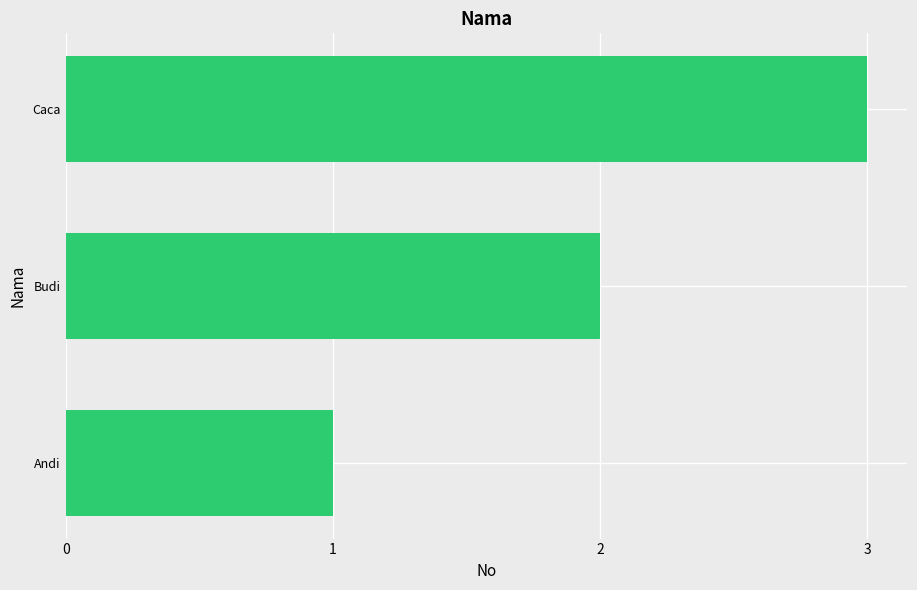

What is the average value?

2